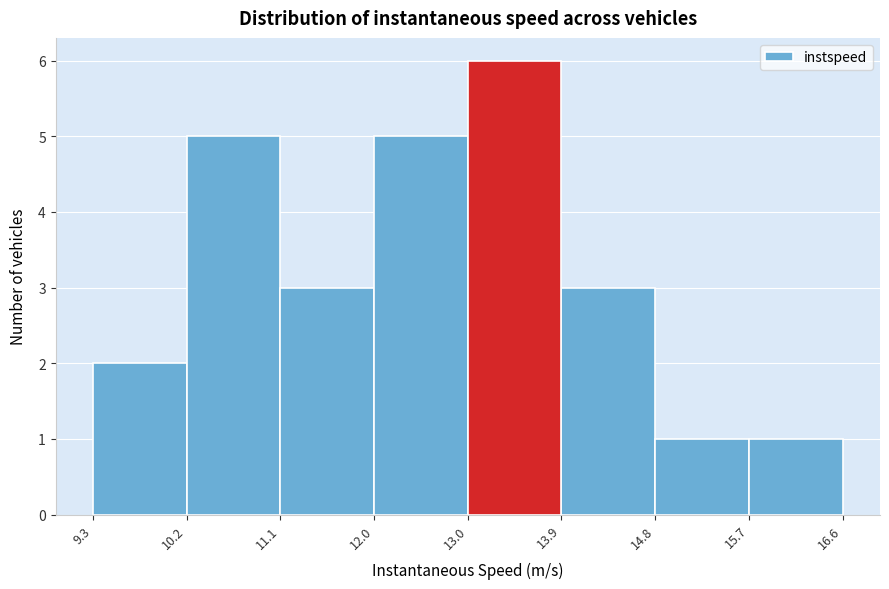

Reading left to right, list every bar in this chart as the range it spans on the x-axis followed by its height. The values are not printed on the chart, so give them approximately, as read against the axis.

9.3 to 10.2: 2
10.2 to 11.1: 5
11.1 to 12.0: 3
12.0 to 13.0: 5
13.0 to 13.9: 6
13.9 to 14.8: 3
14.8 to 15.7: 1
15.7 to 16.6: 1